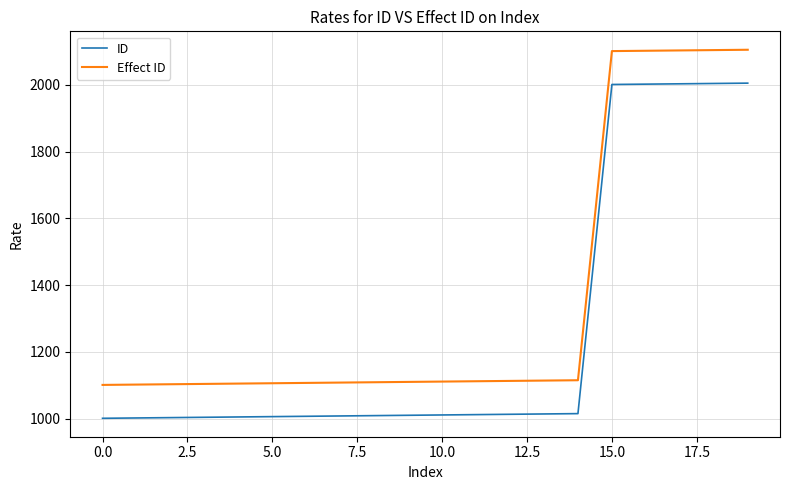

True or false: Effect ID and ID intersect in this chart.

False